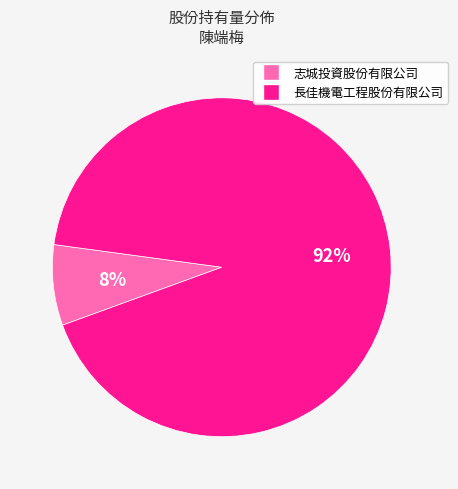

True or false: 長佳機電工程股份有限公司 accounts for 99% of the total.

False